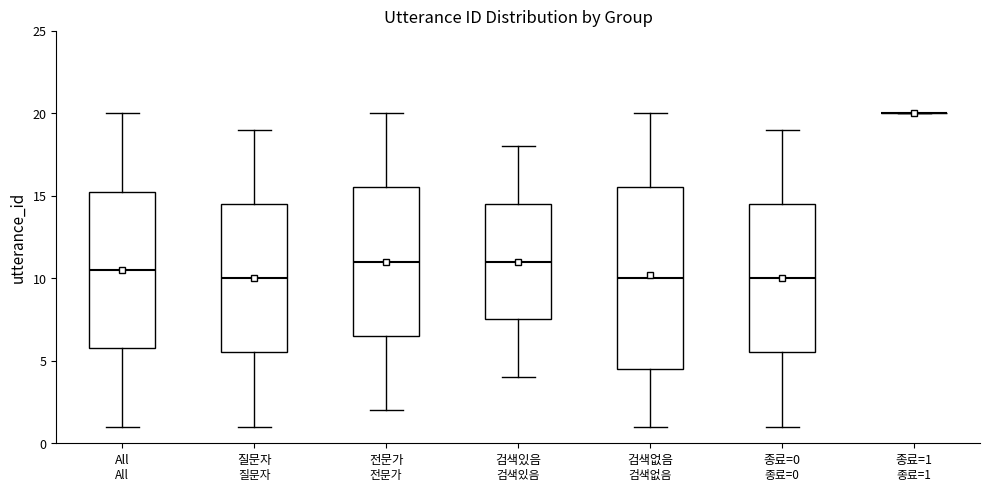

Comparing the boxes themselves (not the whiskers), which one is the tallest?

검색없음